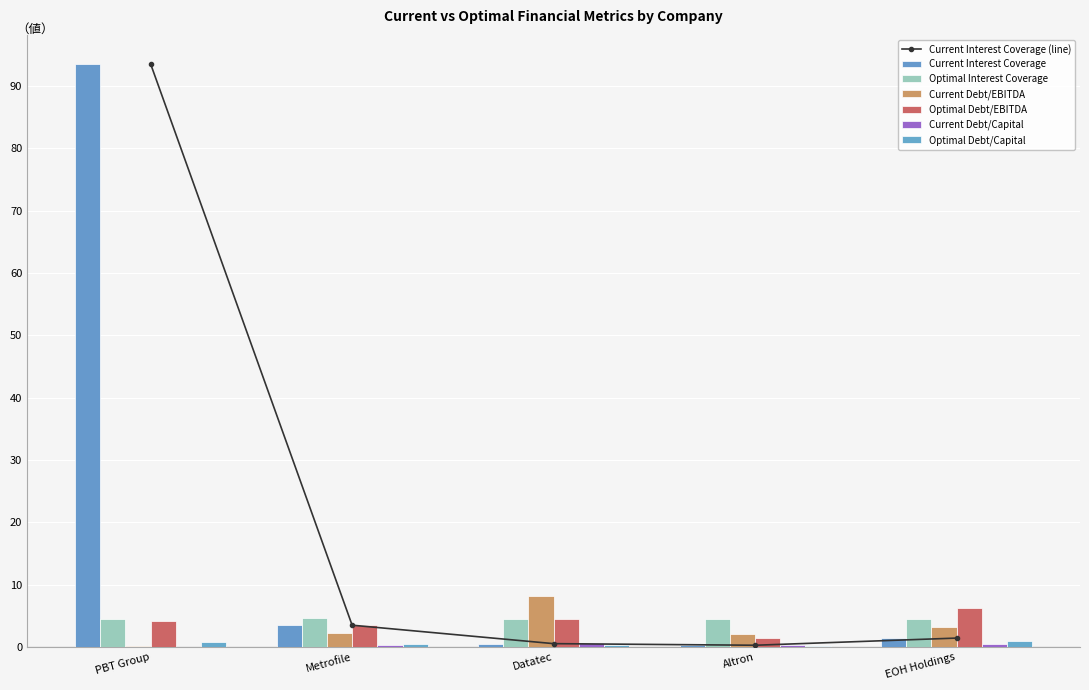

Which category has the lowest value in the Current Debt/EBITDA series?

PBT Group